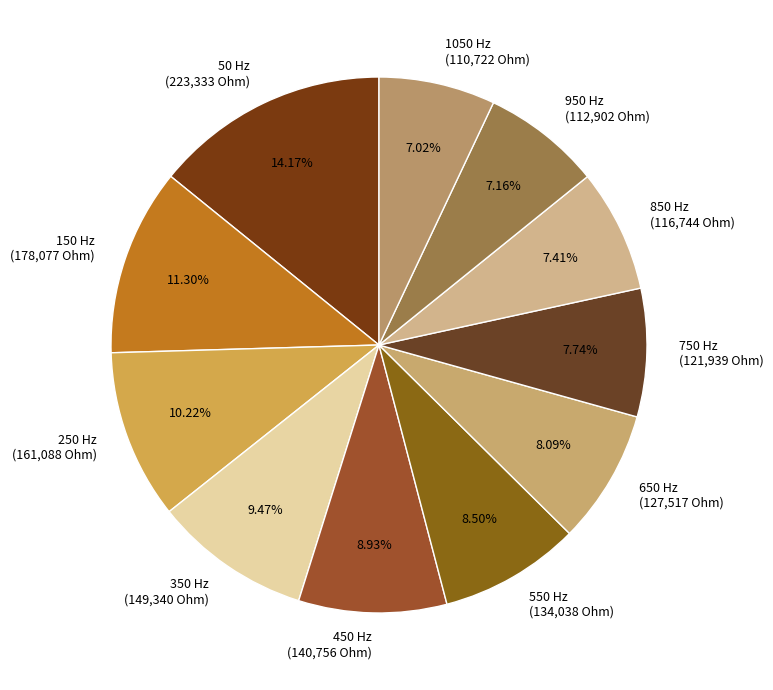

Which slice is the largest?

50 Hz